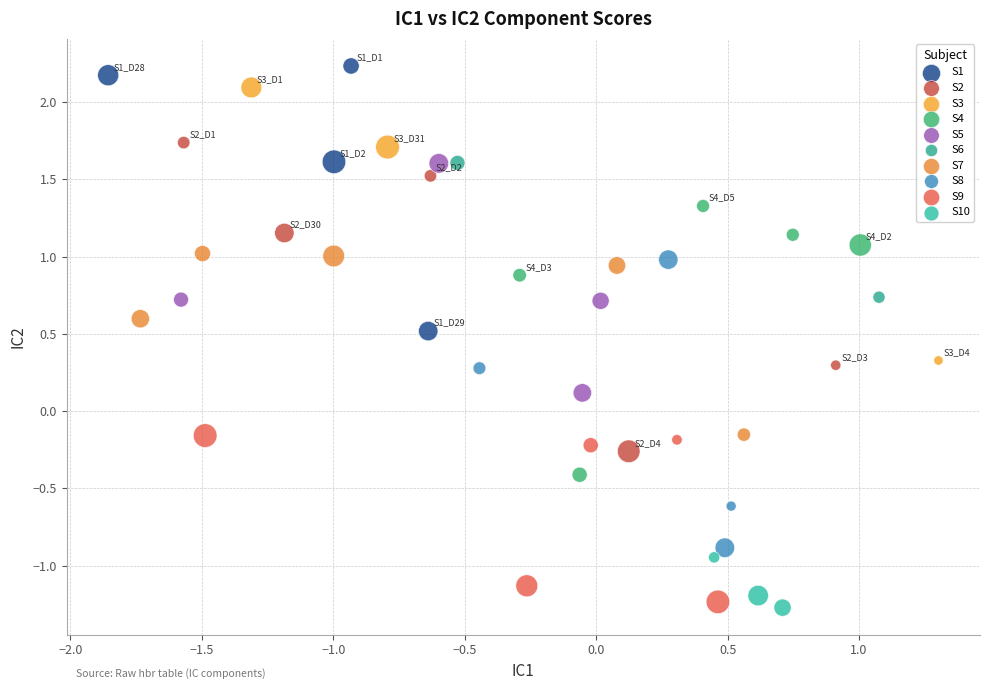

What are all the series names shown in the legend?

S1, S2, S3, S4, S5, S6, S7, S8, S9, S10